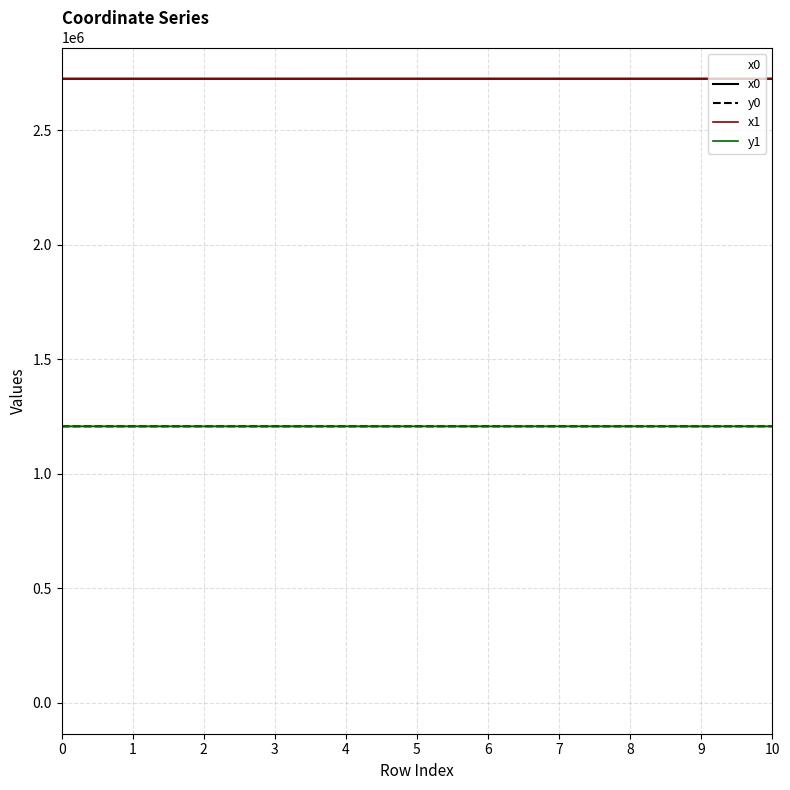

What value does the y1 series have at 0?

1206194.0